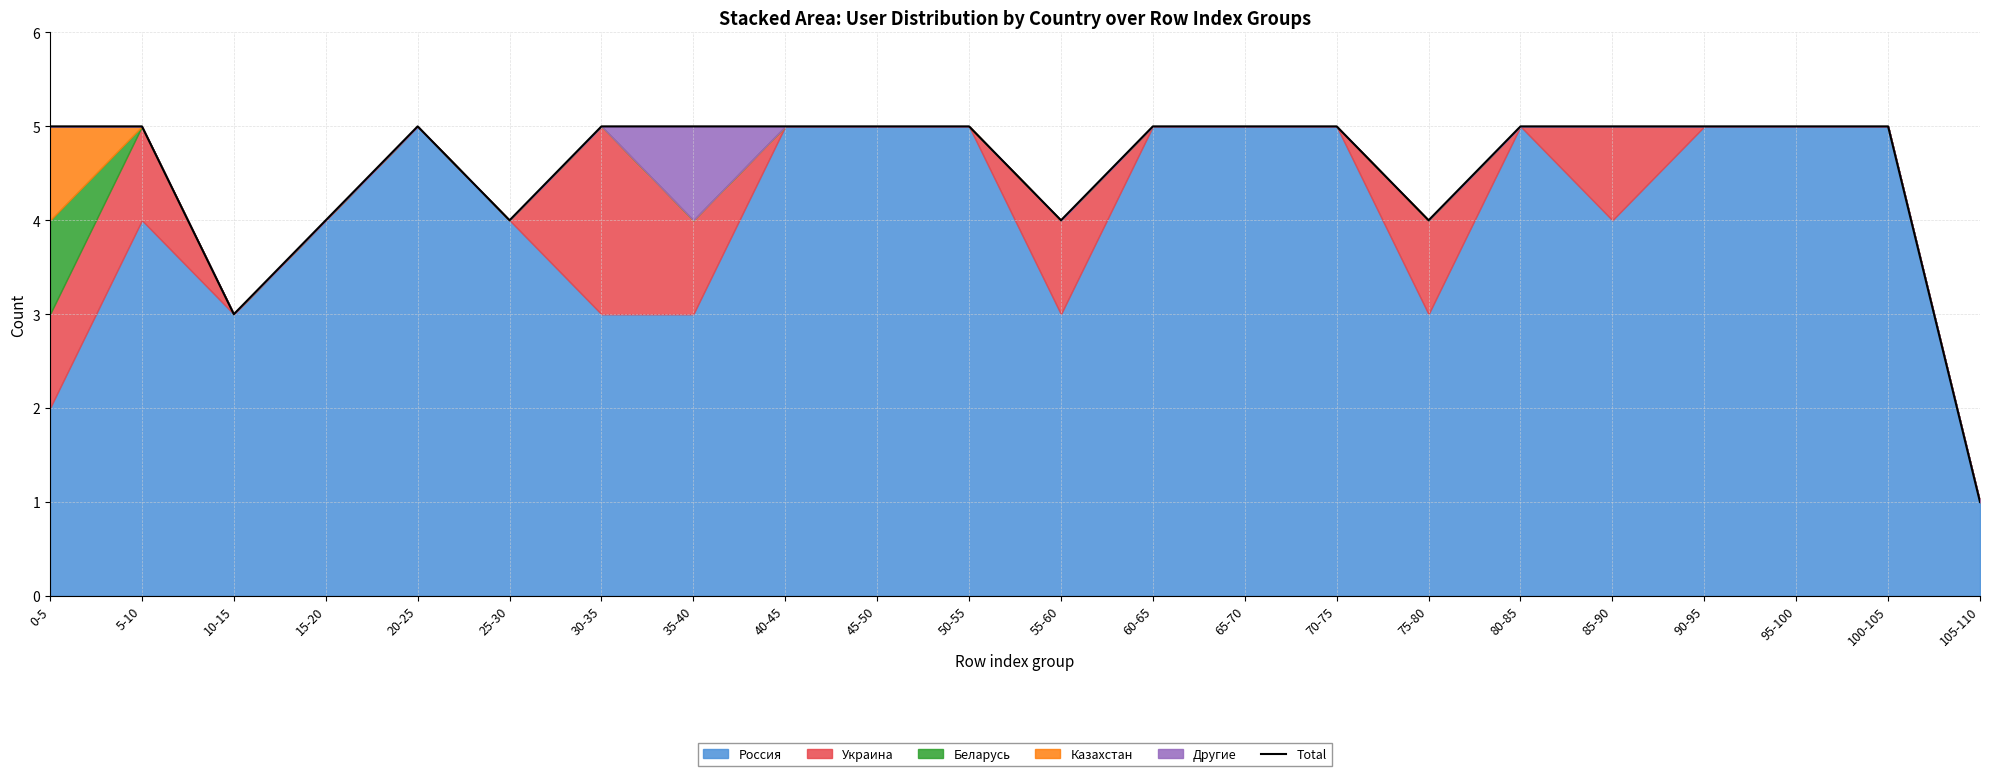

List the labels in order of value, largest first.

0-5, 5-10, 20-25, 30-35, 35-40, 40-45, 45-50, 50-55, 60-65, 65-70, 70-75, 80-85, 85-90, 90-95, 95-100, 100-105, 15-20, 25-30, 55-60, 75-80, 10-15, 105-110